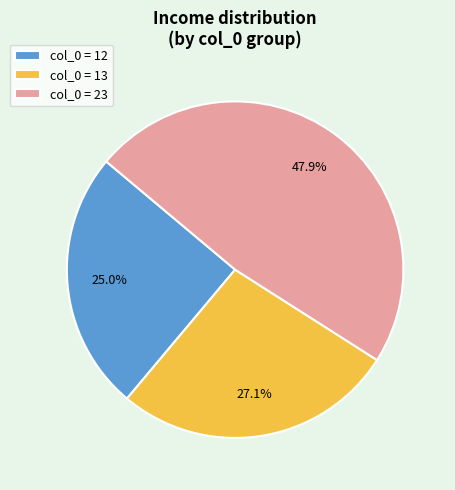

Which slice is the smallest?

col_0 = 12